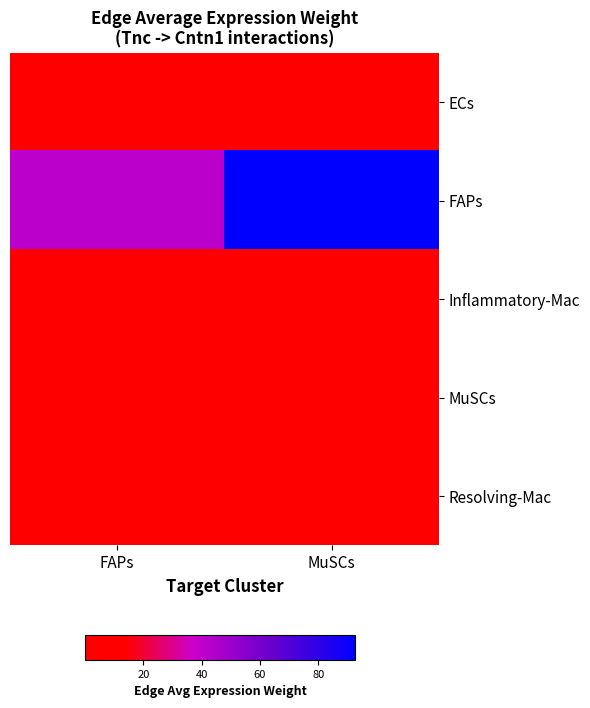

What is the total value across all series at MuSCs?

106.3